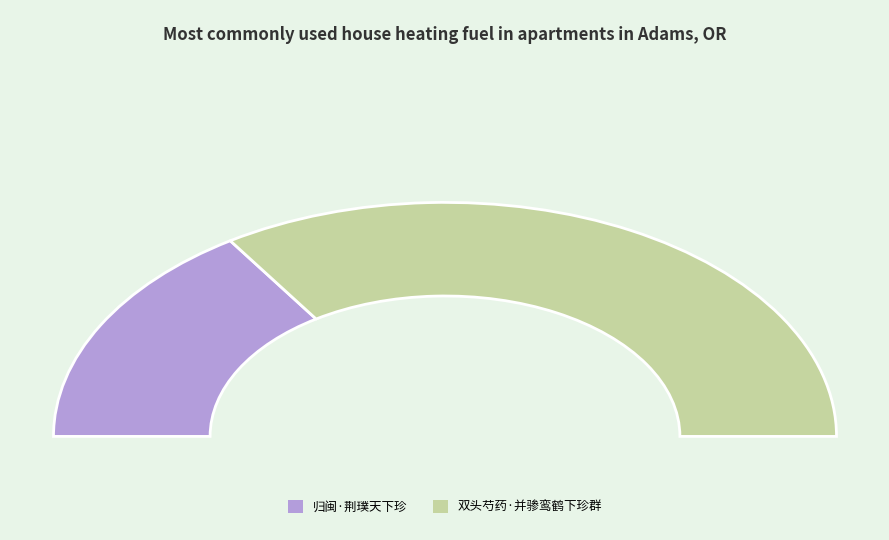

What percentage do 双头芍药·并骖鸾鹤下珍群 and 归闽·荆璞天下珍 together represent?

100.0%